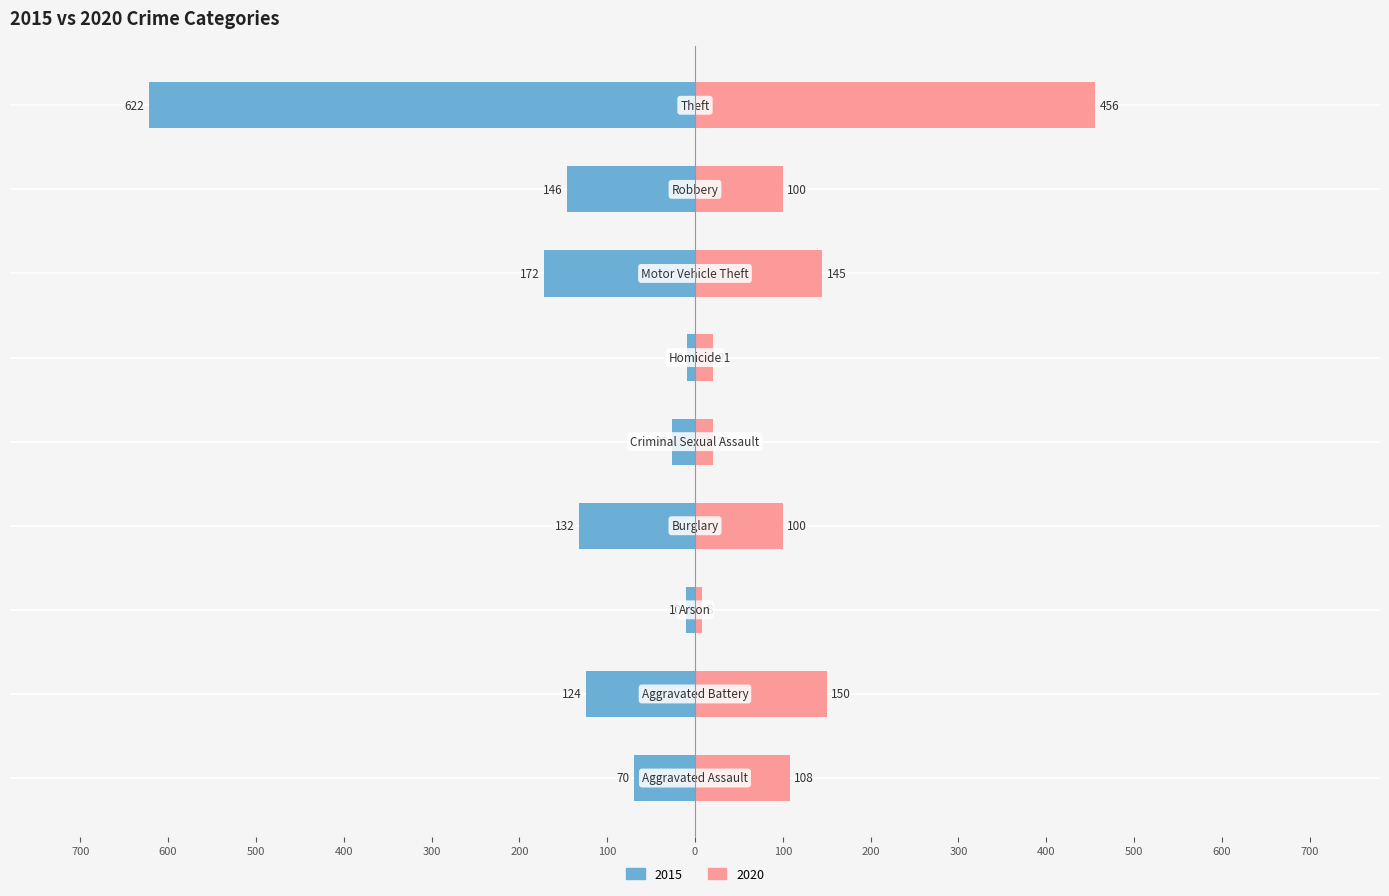

Reading left to right, what are all the values shown in this chart?

2015: Aggravated Assault=-70	Aggravated Battery=-124	Arson=-10	Burglary=-132	Criminal Sexual Assault=-26	Homicide=-9	Motor Vehicle Theft=-172	Robbery=-146	Theft=-622
2020: Aggravated Assault=108	Aggravated Battery=150	Arson=8	Burglary=100	Criminal Sexual Assault=20	Homicide=21	Motor Vehicle Theft=145	Robbery=100	Theft=456